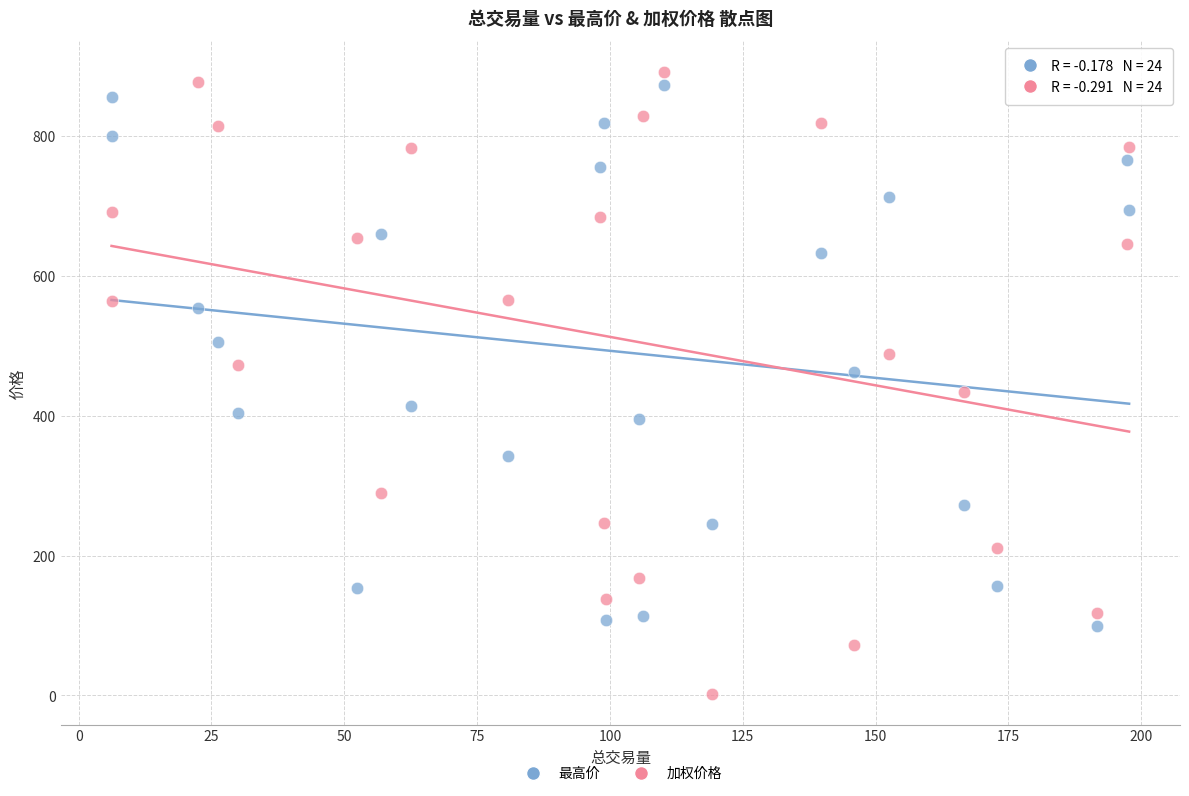

Which series contains the lowest Y value?

加权价格